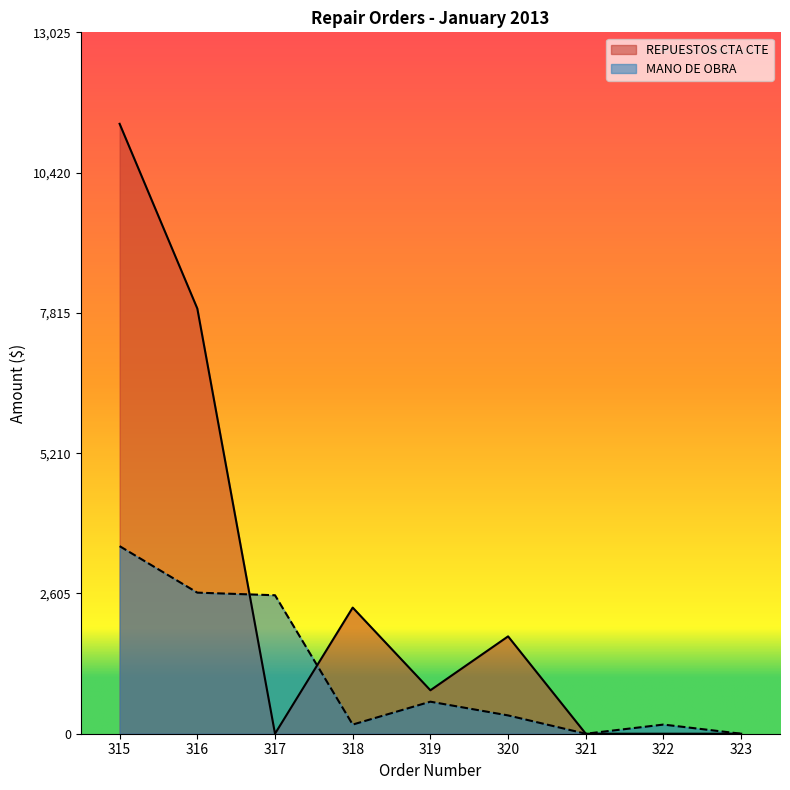

Which series ends up on top after the final intersection of REPUESTOS CTA CTE and MANO DE OBRA?

REPUESTOS CTA CTE